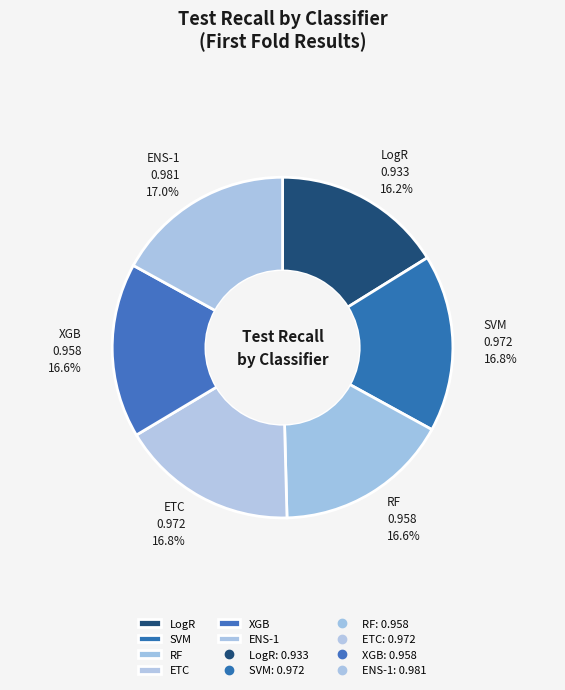

How many segments does this pie chart have?

6